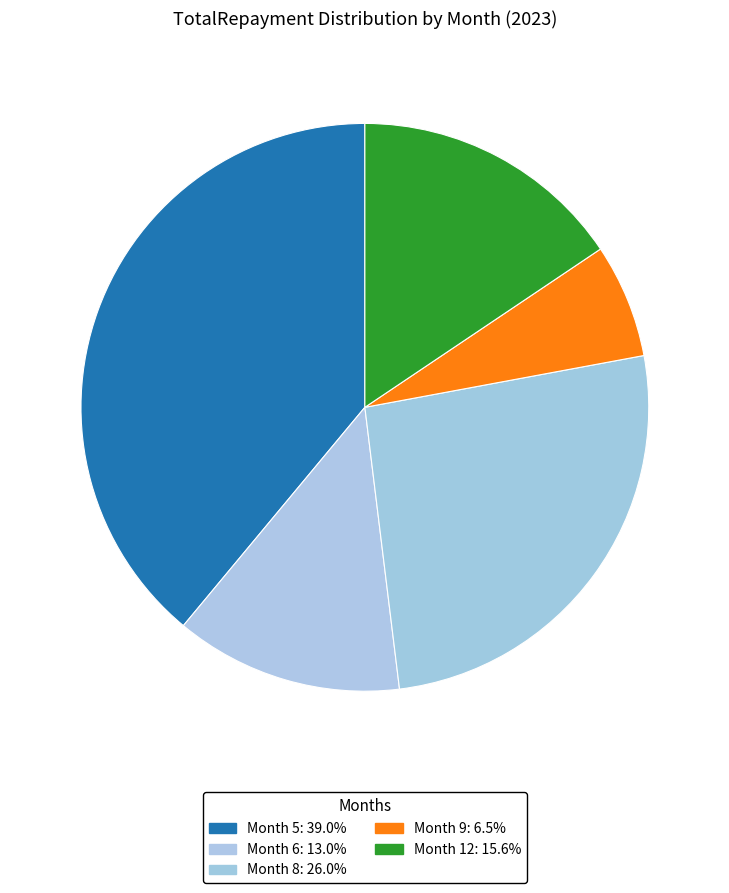

To the nearest percent, what is the difference between the largest and smallest slice percentages?

32%